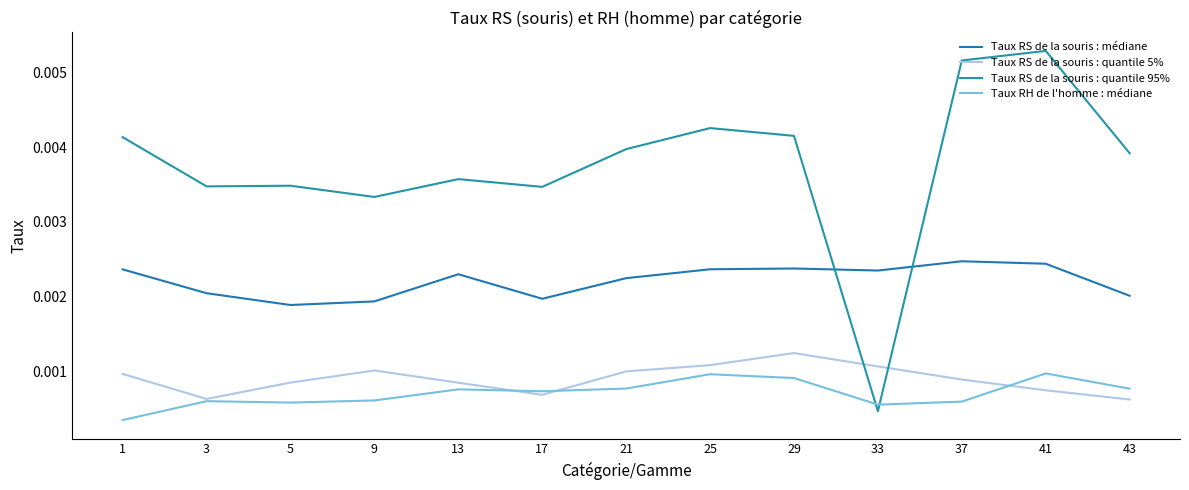

Reading left to right, extract all data points from this chart.

Taux RS de la souris : médiane: 0.0	0.0	0.0	0.0	0.0	0.0	0.0	0.0	0.0	0.0	0.0	0.0	0.0
Taux RS de la souris : quantile 5%: 0.0	0.0	0.0	0.0	0.0	0.0	0.0	0.0	0.0	0.0	0.0	0.0	0.0
Taux RS de la souris : quantile 95%: 0.0	0.0	0.0	0.0	0.0	0.0	0.0	0.0	0.0	0.0	0.0	0.0	0.0
Taux RH de l'homme : médiane: 0.0	0.0	0.0	0.0	0.0	0.0	0.0	0.0	0.0	0.0	0.0	0.0	0.0